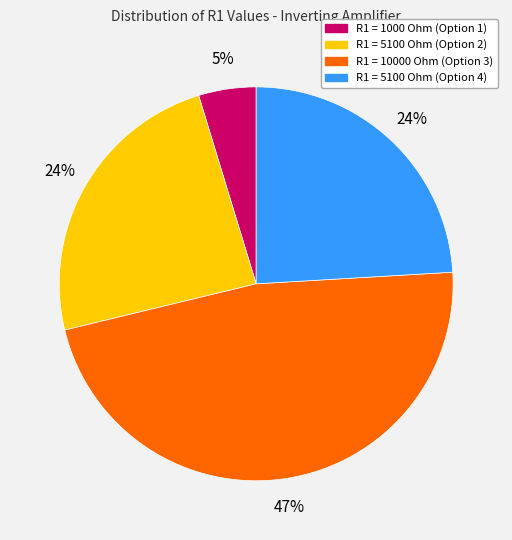

To the nearest percent, what is the difference between the largest and smallest slice percentages?

42%